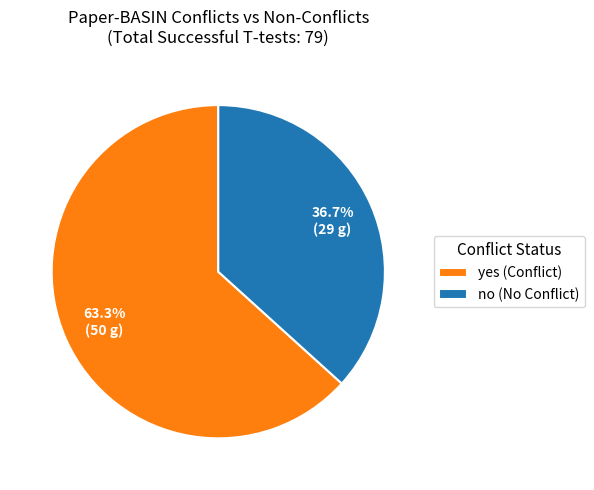

To the nearest percent, what is the difference between the largest and smallest slice percentages?

27%